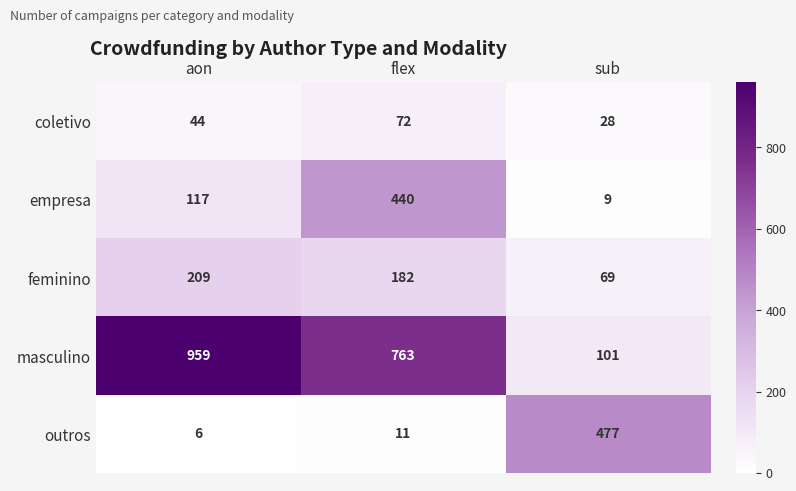

At how many categories does at least one series exceed 840?

1